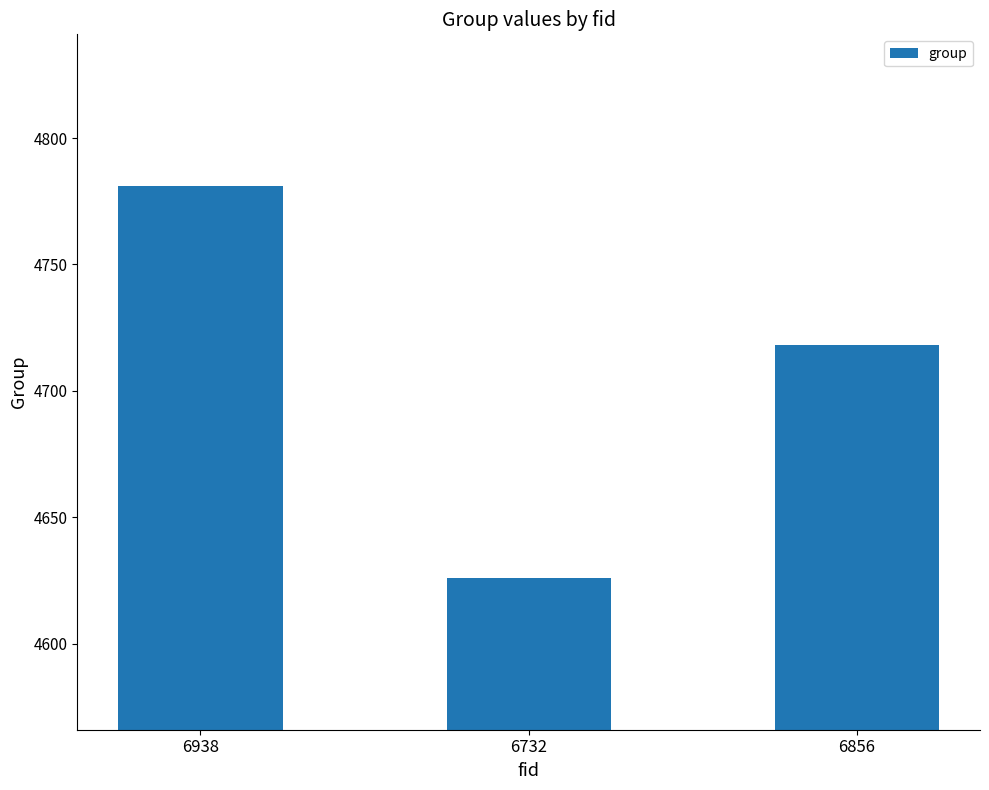

Which label corresponds to the largest value in the chart?

6938